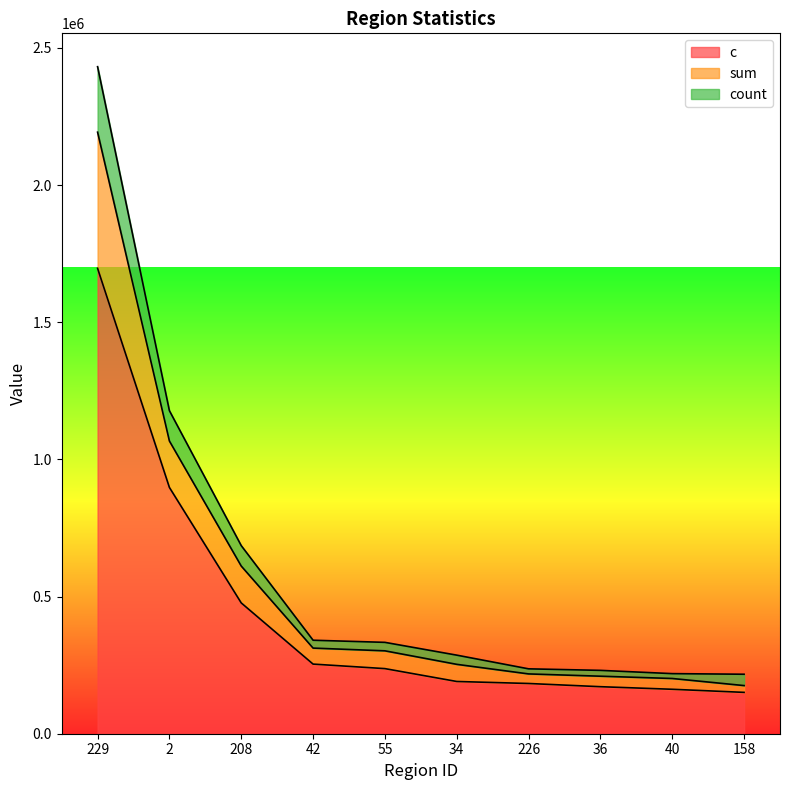

Reading left to right, transcribe all the data shown in this chart.

sum: 229=2431530	2=1177578	208=685683	42=340824	55=333058	34=286436	226=236527	36=230958	40=219059	158=216838
c: 229=1696554	2=897731	208=476811	42=253806	55=237320	34=190432	226=183117	36=171419	40=162012	158=150726
count: 229=2192796	2=1066998	208=611192	42=312149	55=302178	34=252917	226=218000	36=209674	40=201339	158=175474